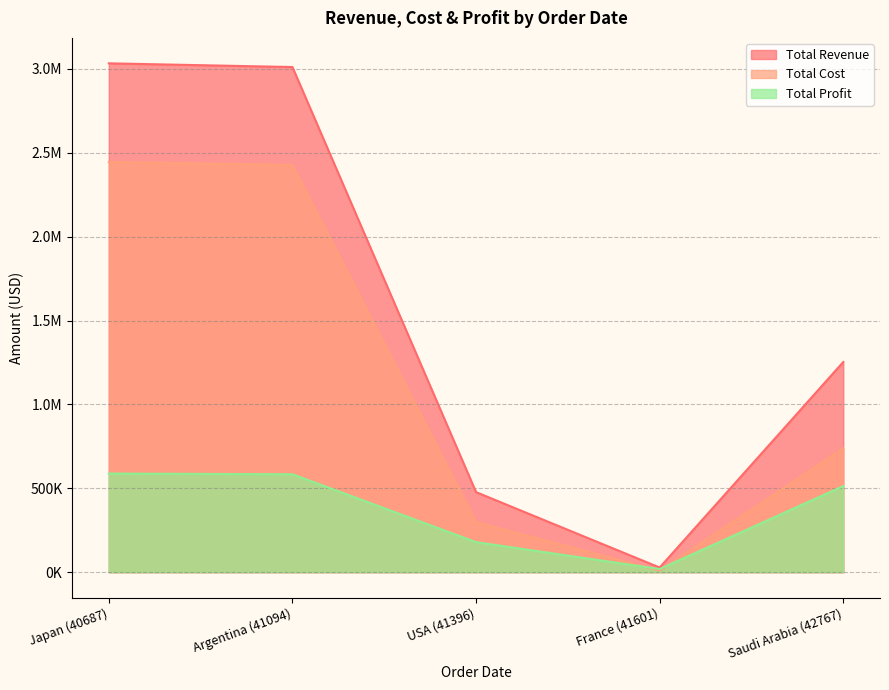

The Total Revenue series shows 3010543.8 at 41094. True or false?

True